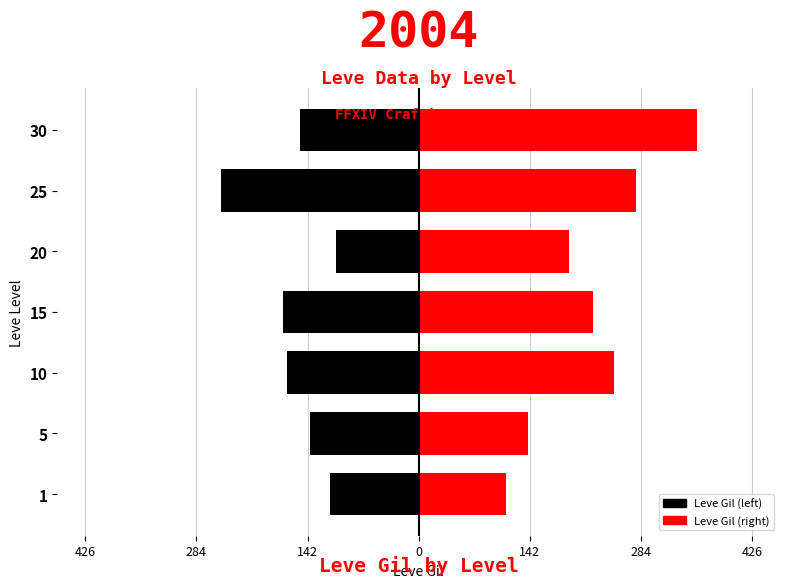

What is the average value of the Leve Gil (left) series?

-157